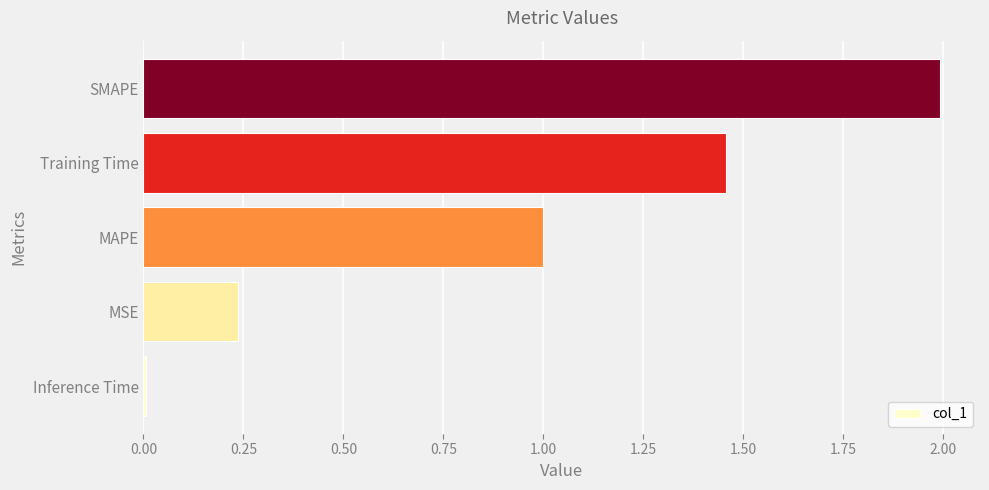

The value at MAPE is 0.6. True or false?

False